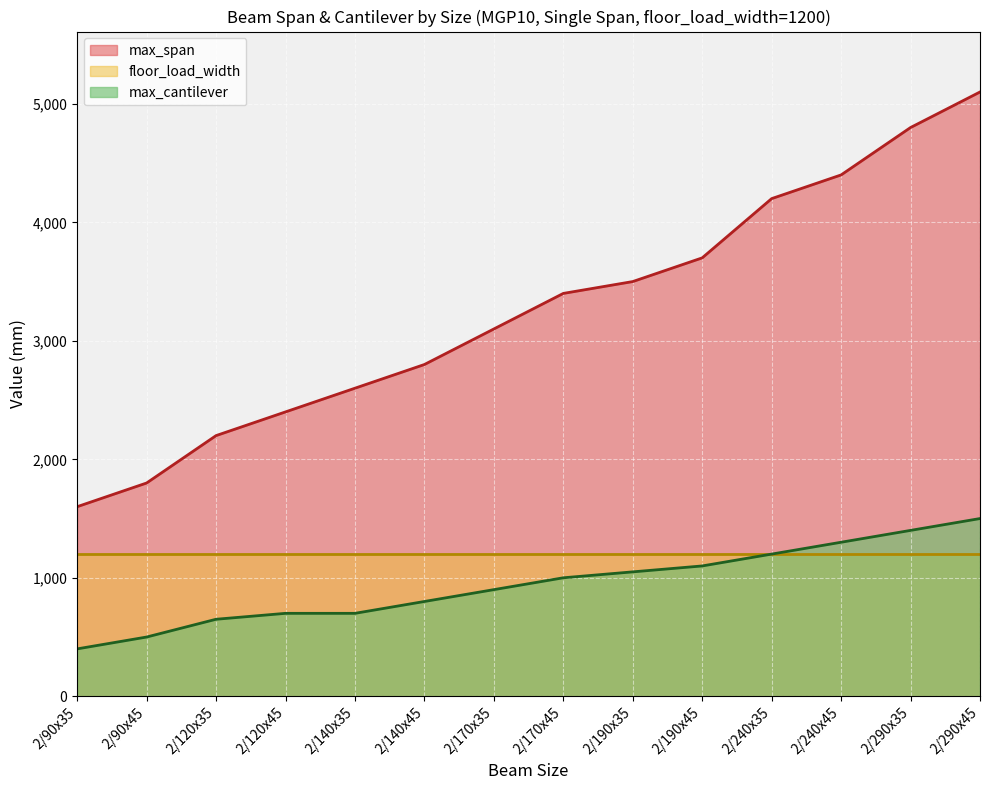

What is the value of the max_span point at the 6th from the left?

2800